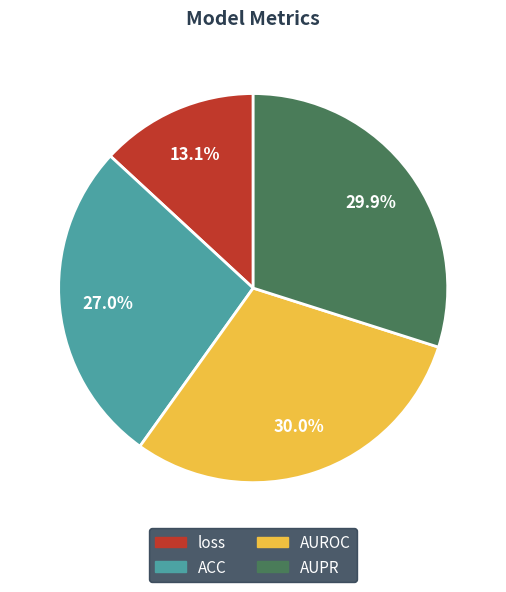

How many segments does this pie chart have?

4